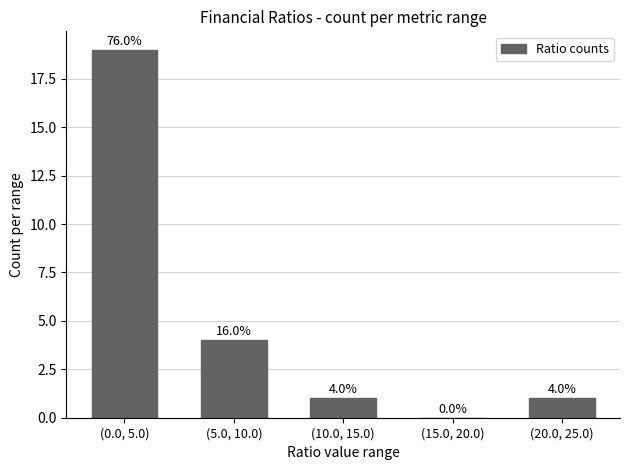

Reading left to right, list all the values displayed in this chart.

(0.0, 5.0)=19	(5.0, 10.0)=4	(10.0, 15.0)=1	(15.0, 20.0)=0	(20.0, 25.0)=1